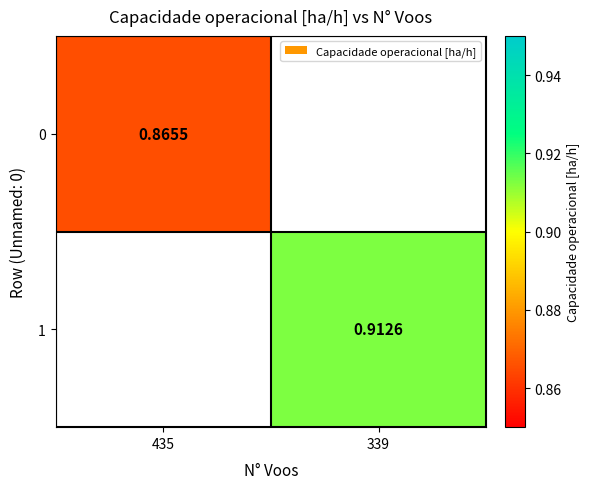

What is the minimum value for 0?

0.9